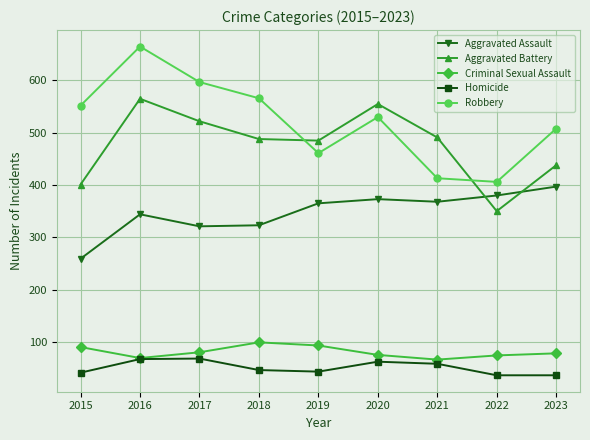

What is the average value of the Aggravated Assault series?

348